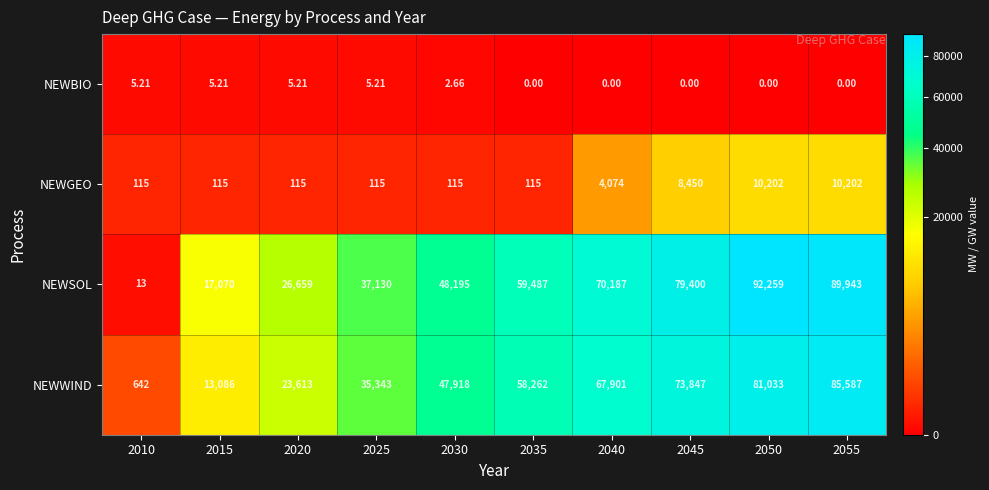

Which series has the largest total across all categories?

NEWSOL